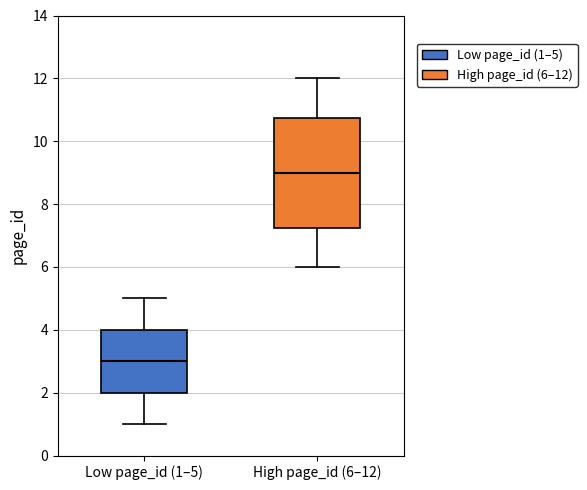

Which box is the tallest, from its lower edge to its upper edge?

High page_id (6–12)